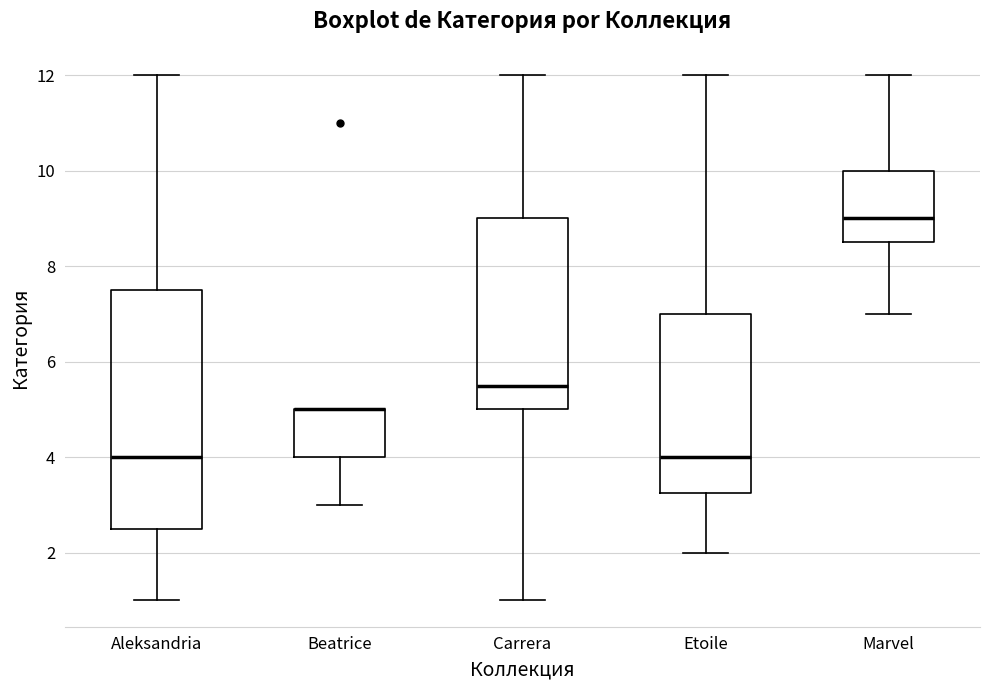

Reading left to right, transcribe this box plot: for each box, give where its median line is, the range the box spans, and where its two whiskers end, as read against the y-axis. The values are not printed on the chart, so give them approximately, as read against the axis.

Aleksandria: median 4.0, box 2.6 to 7.6, whiskers 1.0 to 12.0
Beatrice: median 5.0 (drawn on the box's upper edge), box 4.0 to 5.0, whiskers 3.0 to 5.0
Carrera: median 5.6, box 5.0 to 9.0, whiskers 1.0 to 12.0
Etoile: median 4.0, box 3.2 to 7.0, whiskers 2.0 to 12.0
Marvel: median 9.0, box 8.6 to 10.0, whiskers 7.0 to 12.0